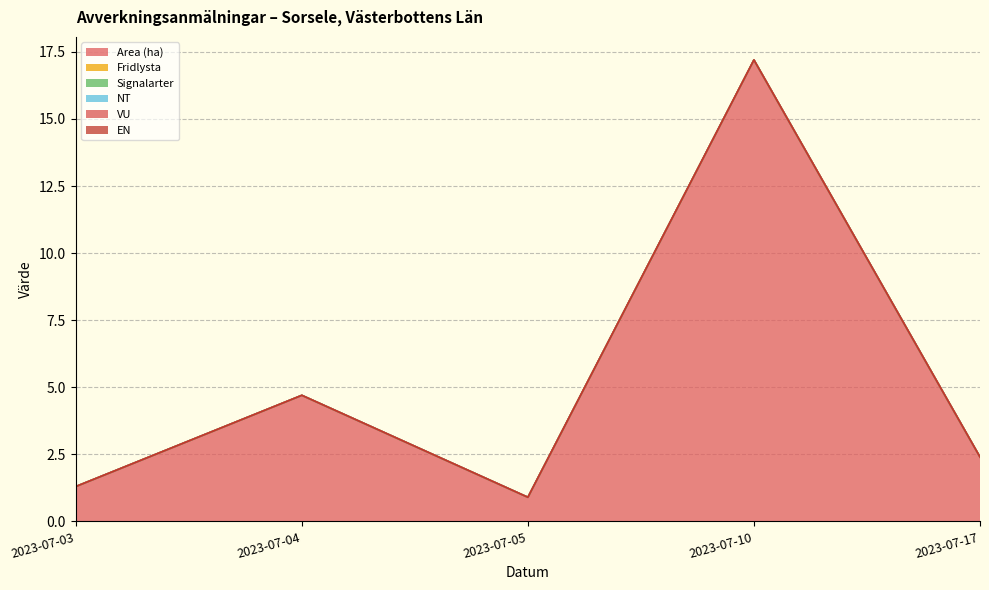

Is it true that VU equals 0.0 at 2023-07-03?

True